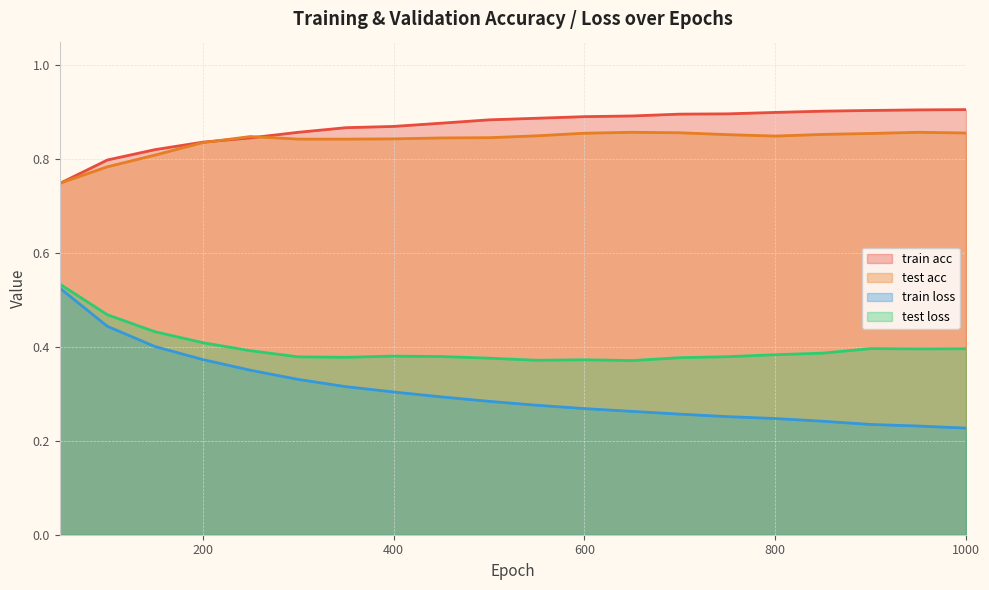

Which series has the largest total across all categories?

train acc